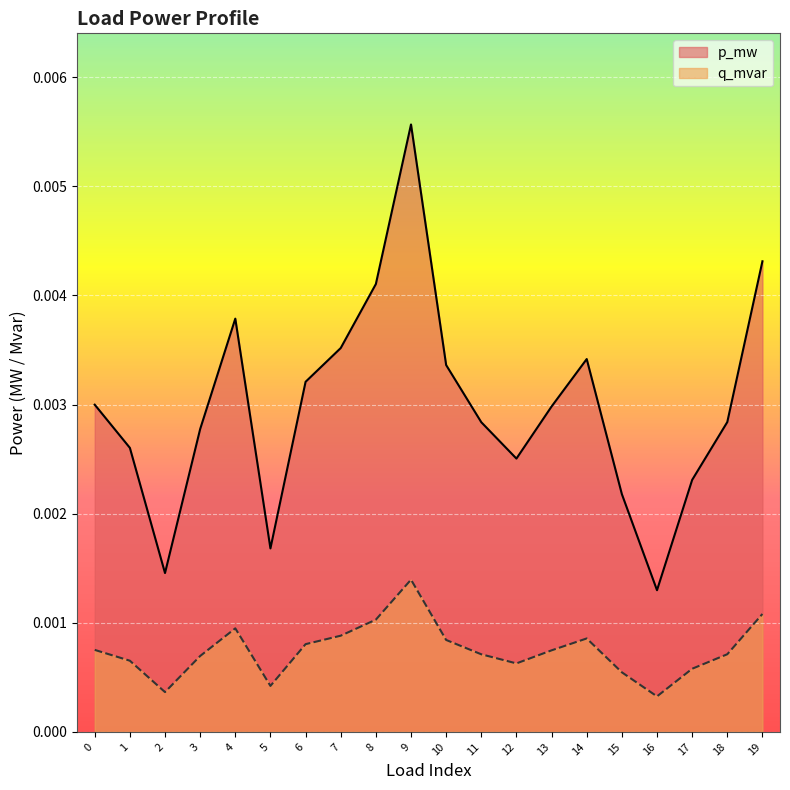

What are all the series names shown in the legend?

p_mw, q_mvar